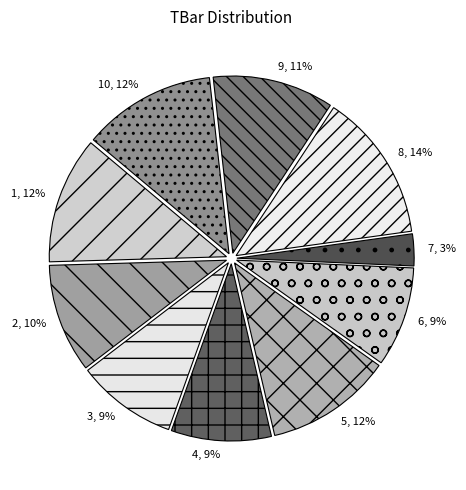

True or false: 8 accounts for 14% of the total.

True